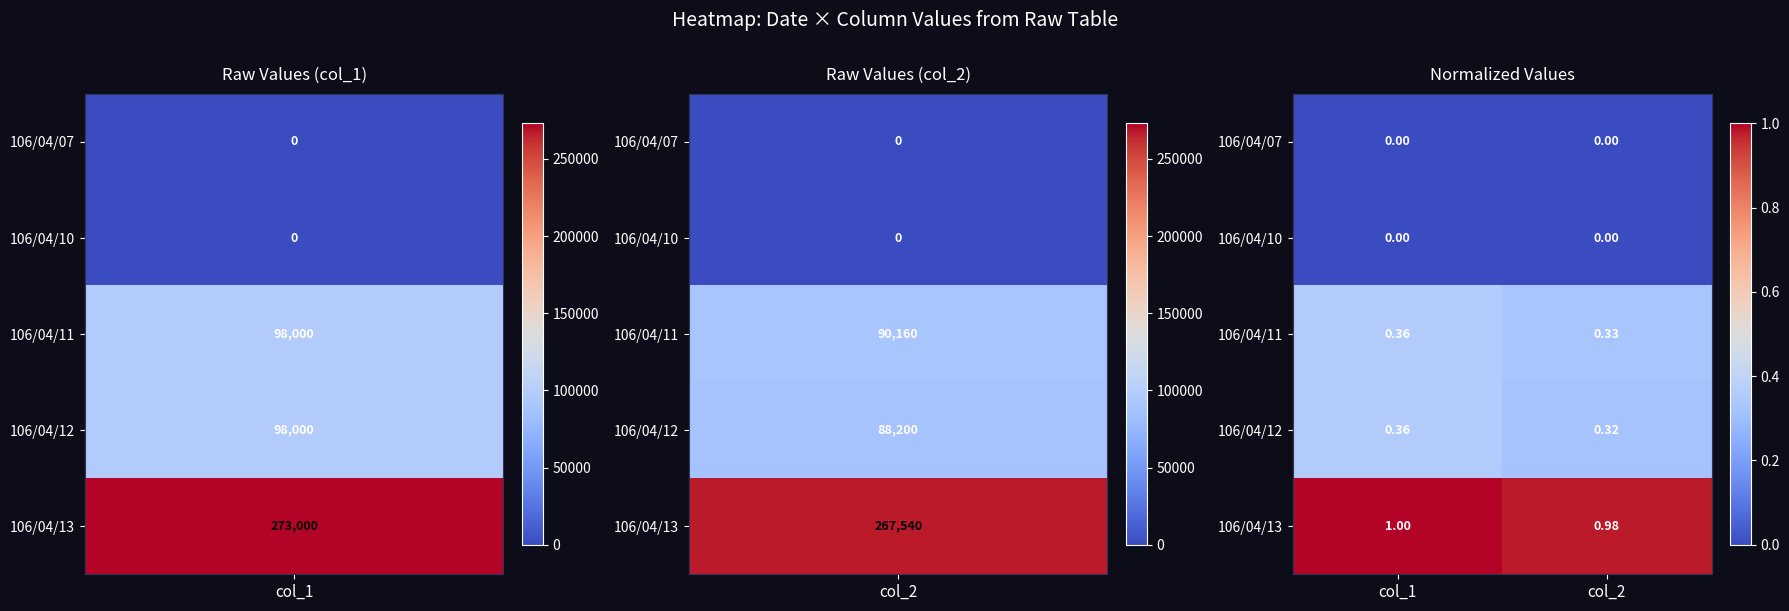

Which series has the largest total across all categories?

106/04/13